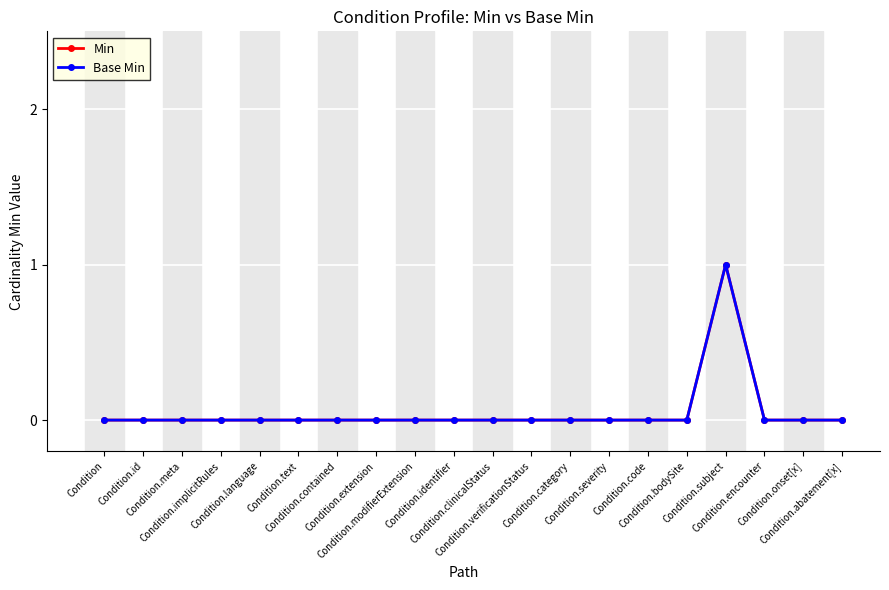

Does the chart have visible grid lines?

Yes